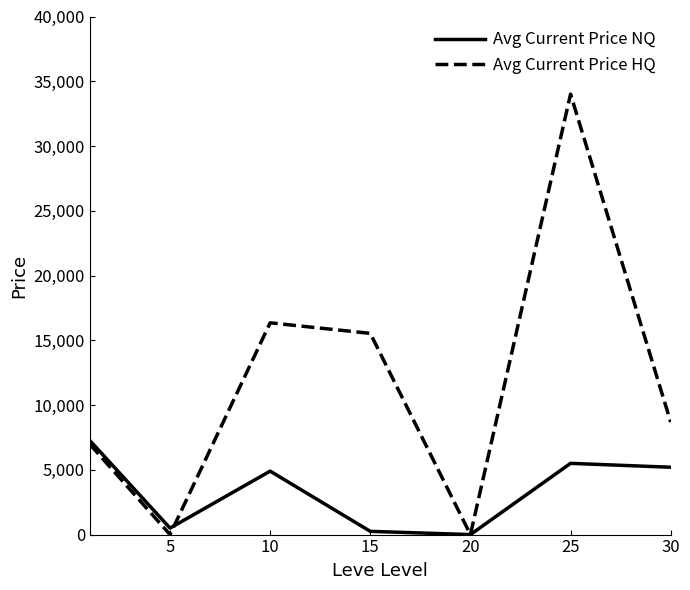

What is the difference between the maximum and minimum values in the Avg Current Price HQ series?

34006.7